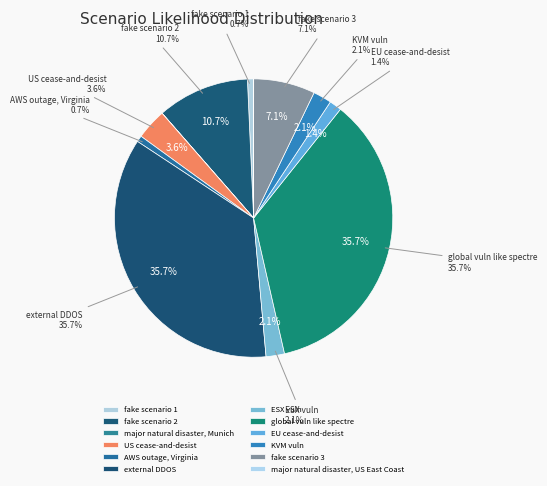

Do fake scenario 1 and ESX vuln together represent more than half of the pie?

No